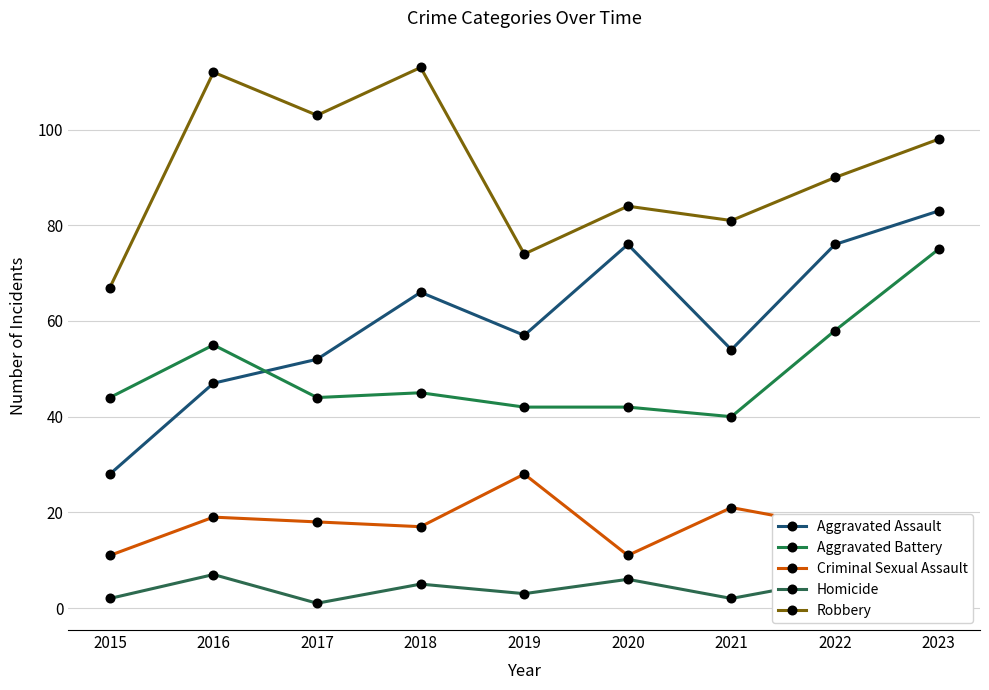

Read the Aggravated Assault value at 2019, to the nearest 10.

60